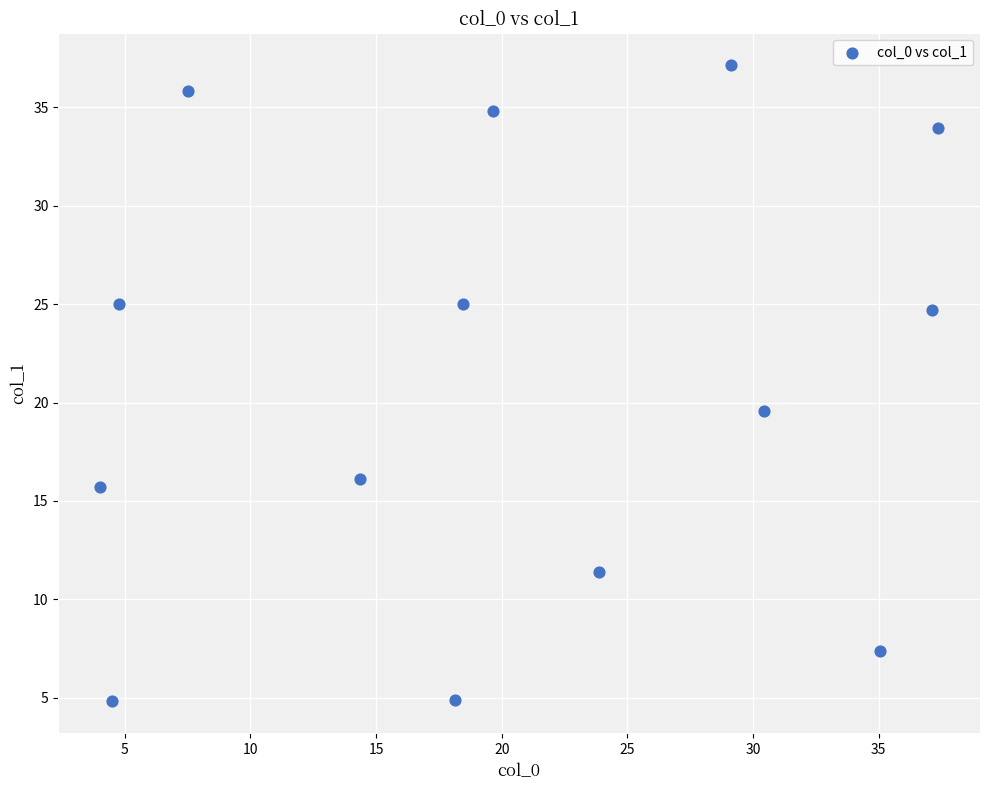

What Y value in the scatter plot is closest to 20?

19.6